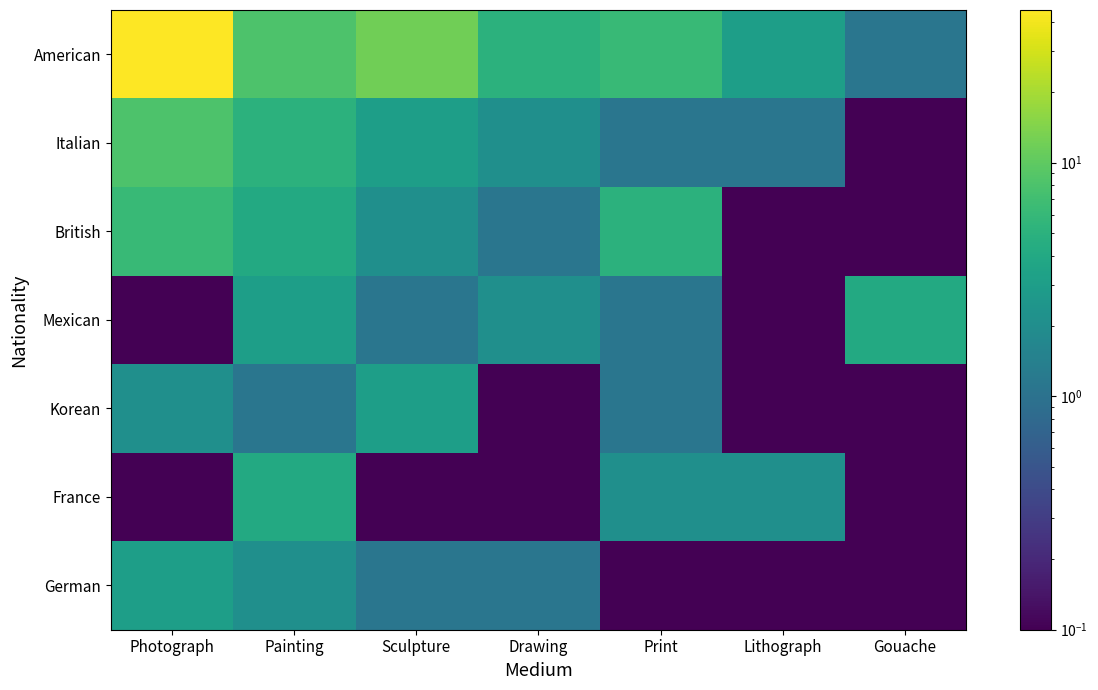

Count the number of categories in the chart.

7